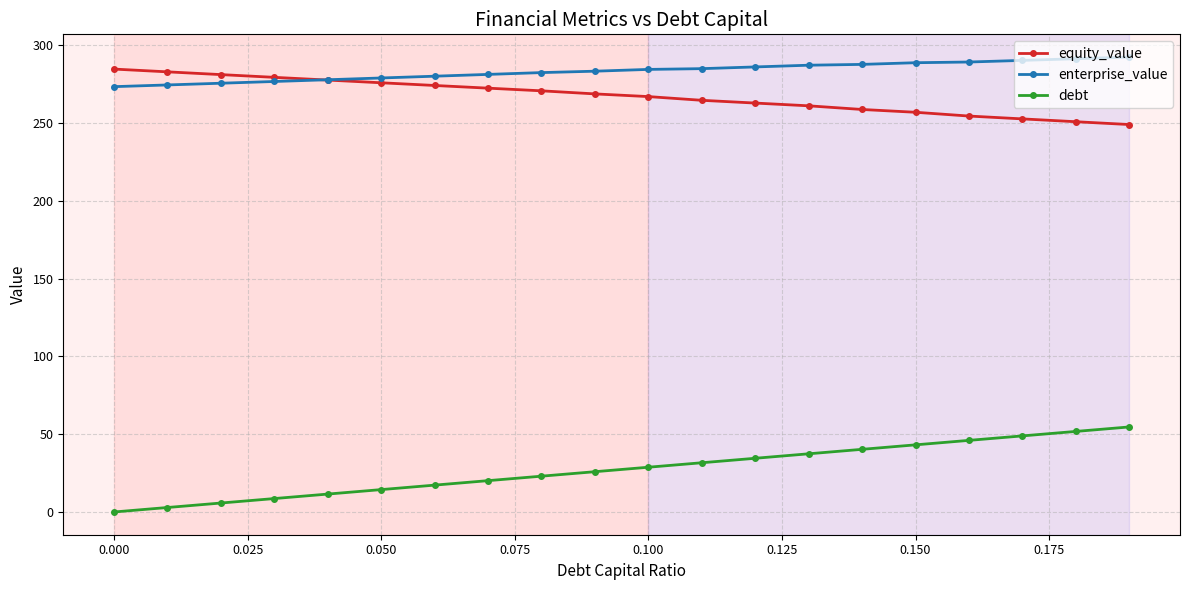

What is the lowest value of the equity_value series?

249.2